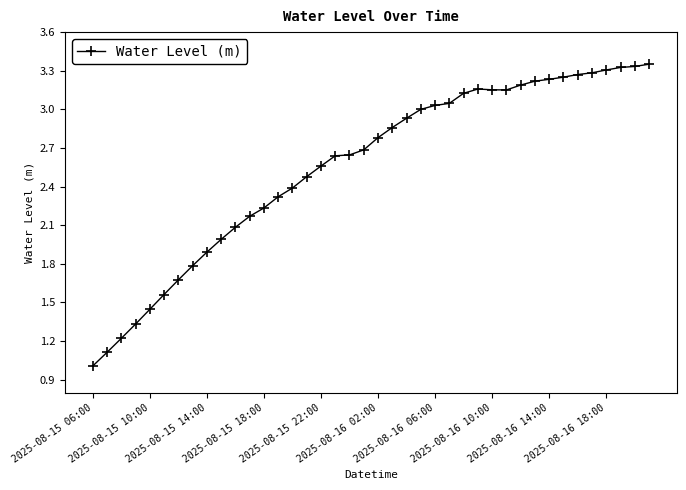

True or false: the data has more than 0 interior local peaks.

True